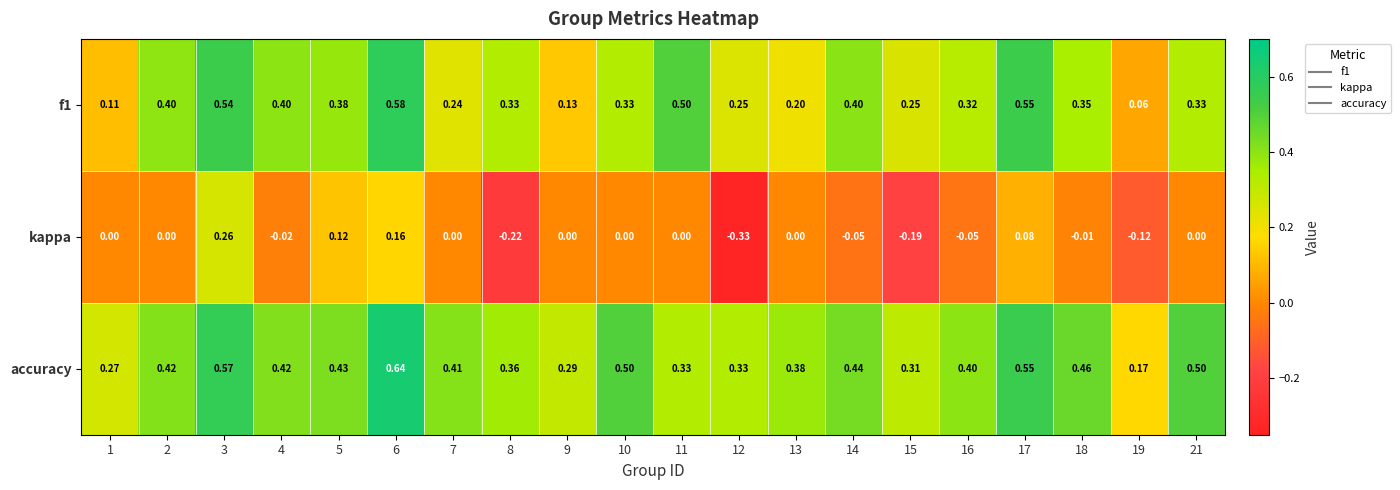

Which series has the largest range (max minus min)?

kappa